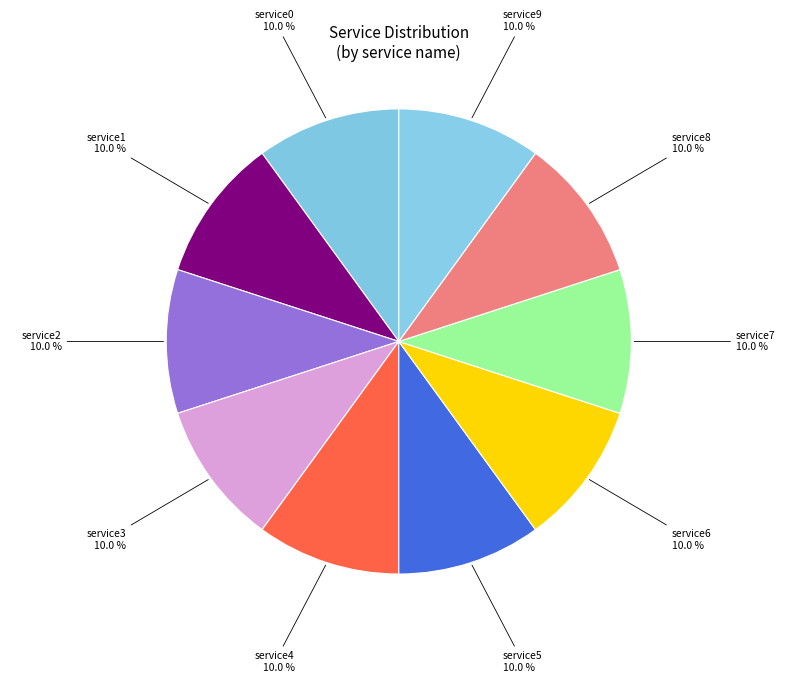

What is the smallest slice in the pie chart?

service0